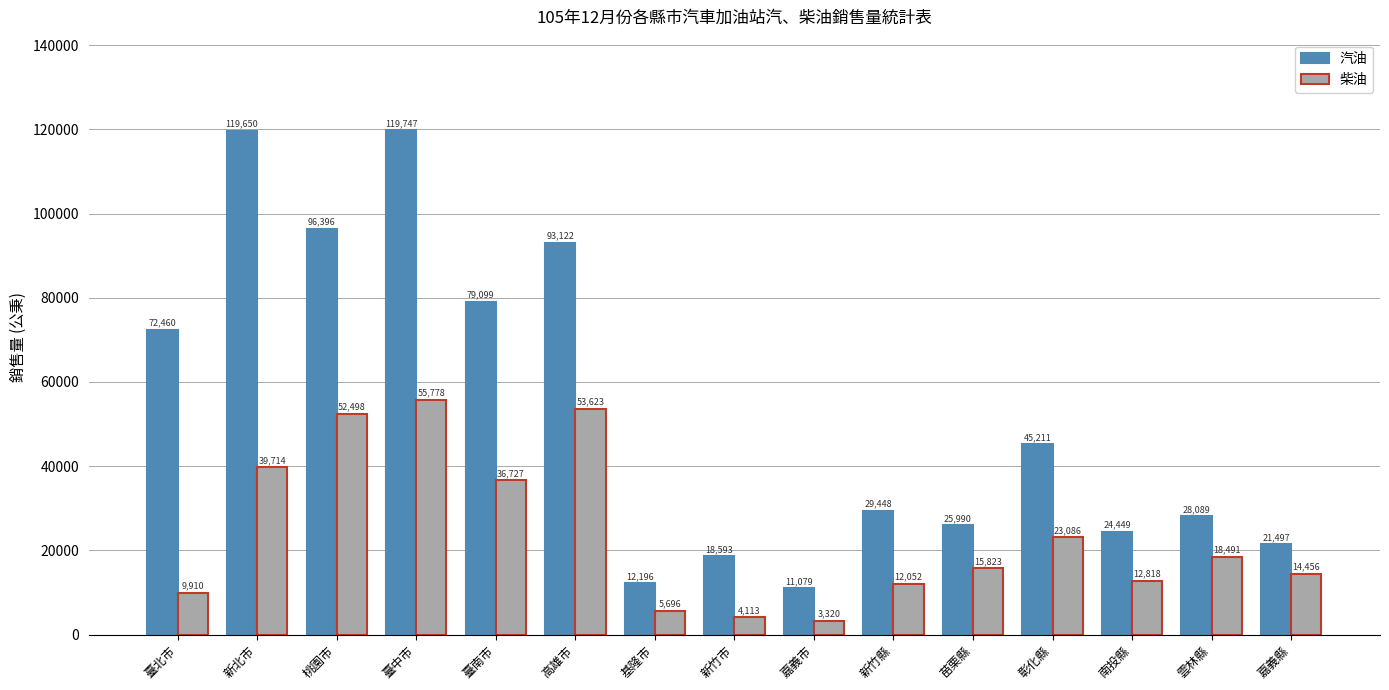

What is the value of the 柴油 bar at the 5th from the left?

36727